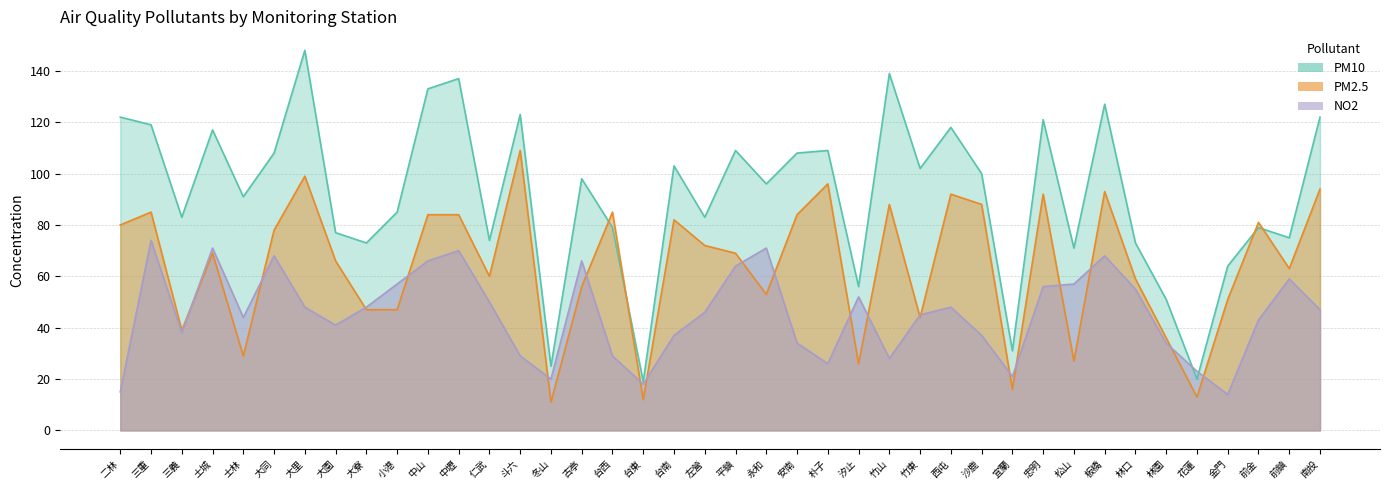

Where is the first local minimum for PM2.5?

三義